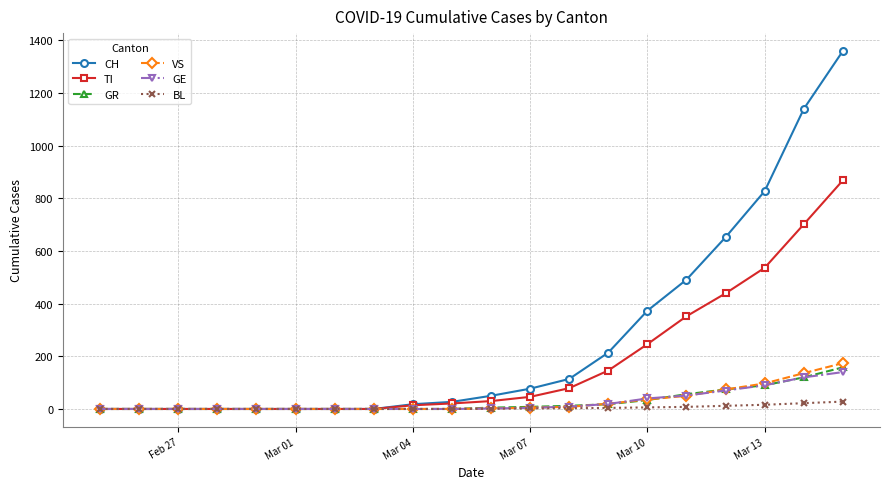

What is the highest value of the CH series?

1359